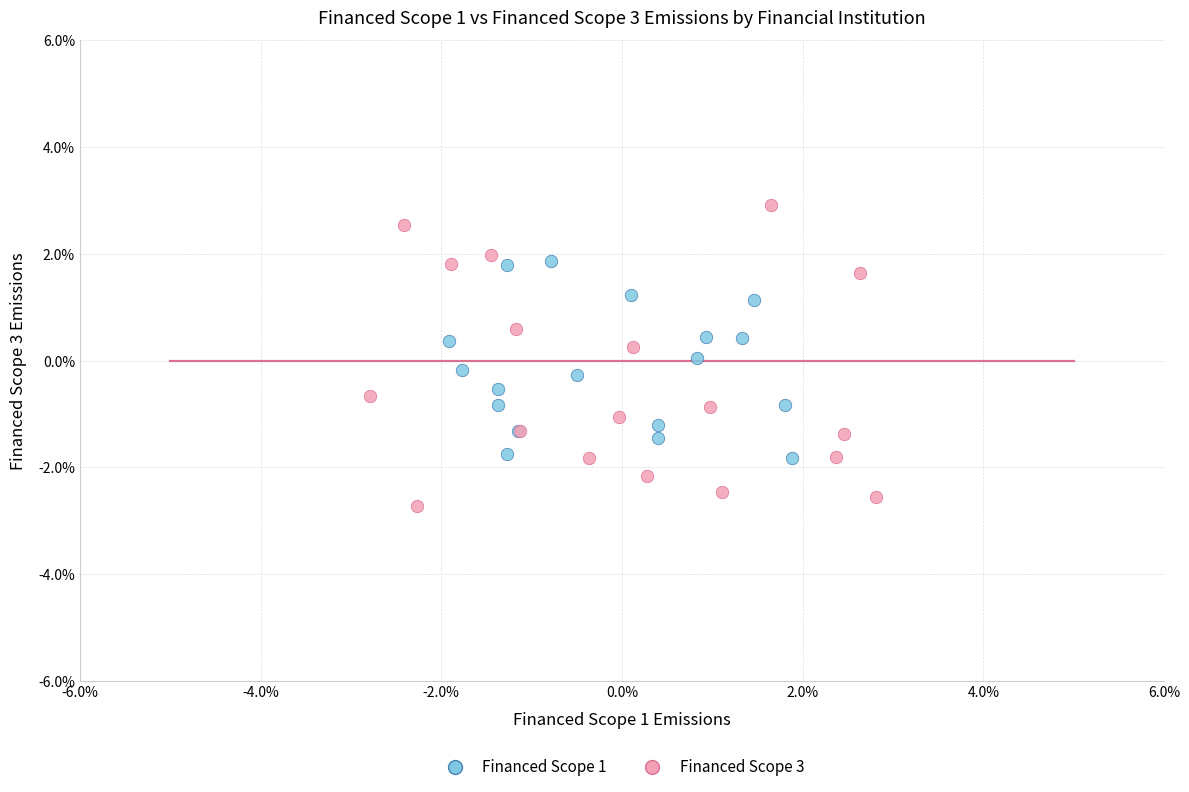

Which series has the largest Y range (max minus min)?

Financed Scope 3